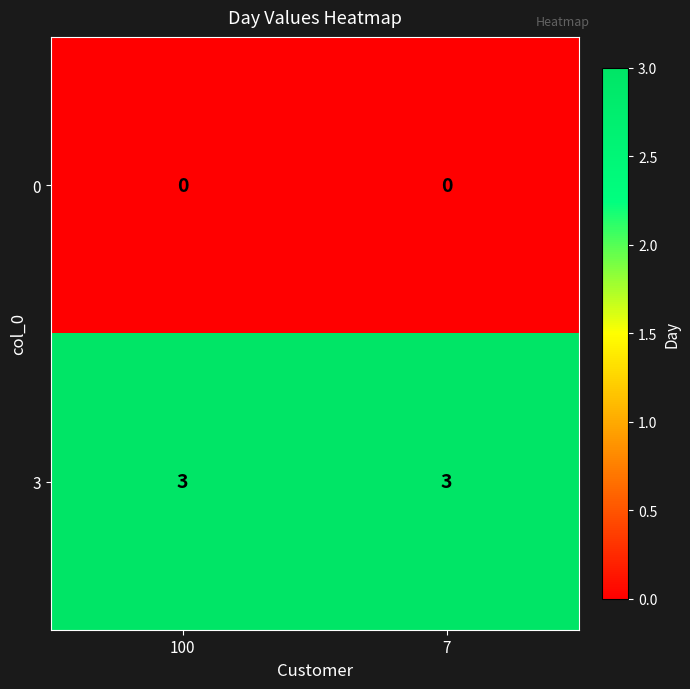

Is the value of 0 at 100 greater than the value of 3 at 100?

No